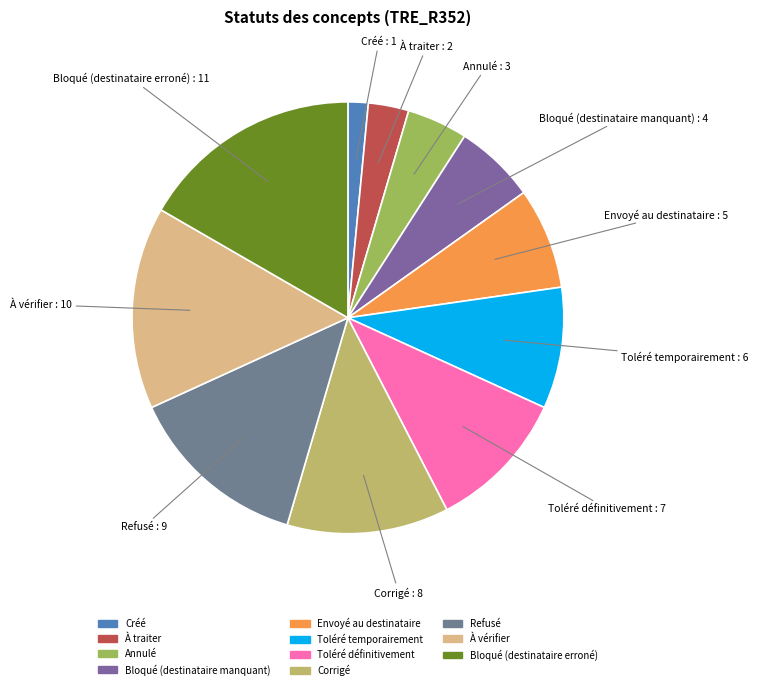

The Corrigé slice represents 12% of the pie. True or false?

True